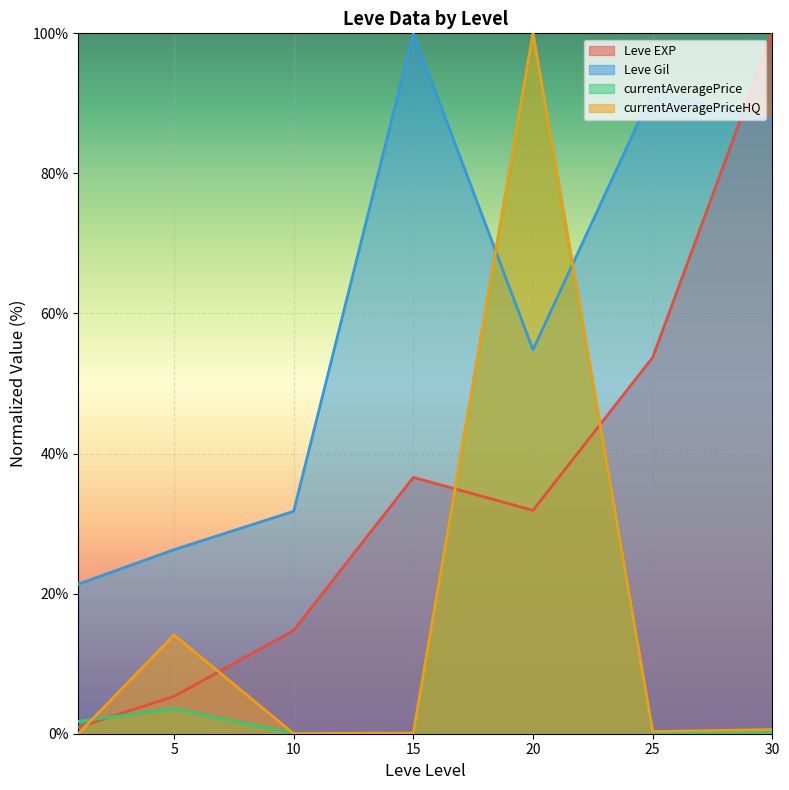

What is the value of the Leve Gil point at the 2nd from the left?

26.3